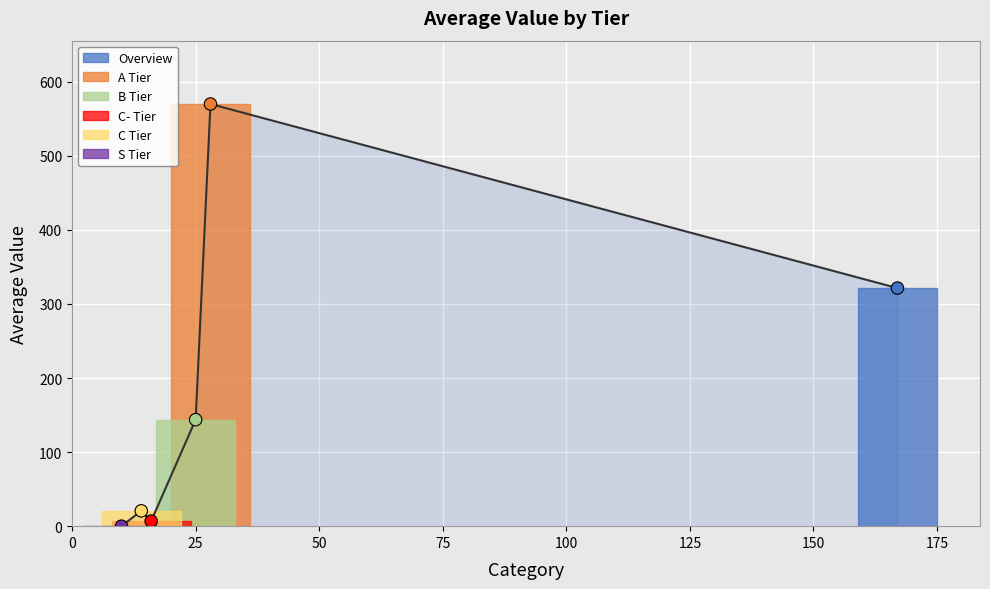

Between A Tier and Overview, which is larger?

A Tier